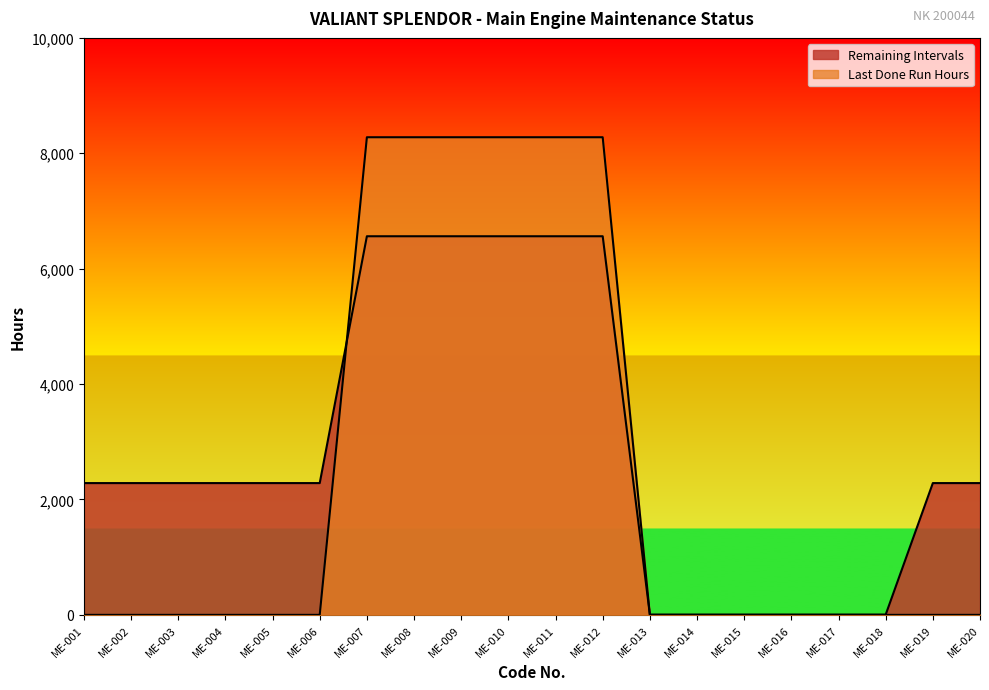

Between ME-009 and ME-011, which series saw the biggest shift?

Remaining Intervals